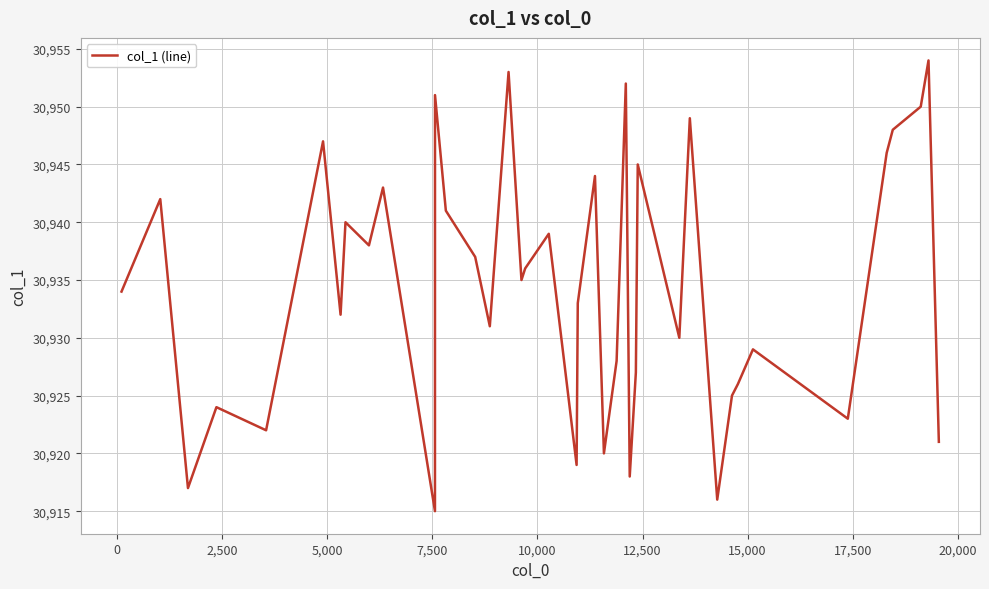

Reading left to right, transcribe all the data shown in this chart.

30934	30942	30917	30924	30922	30947	30932	30940	30938	30943	30915	30951	30941	30937	30931	30953	30935	30936	30939	30919	30933	30944	30920	30928	30952	30918	30927	30945	30930	30949	30916	30925	30926	30929	30923	30946	30948	30950	30954	30921